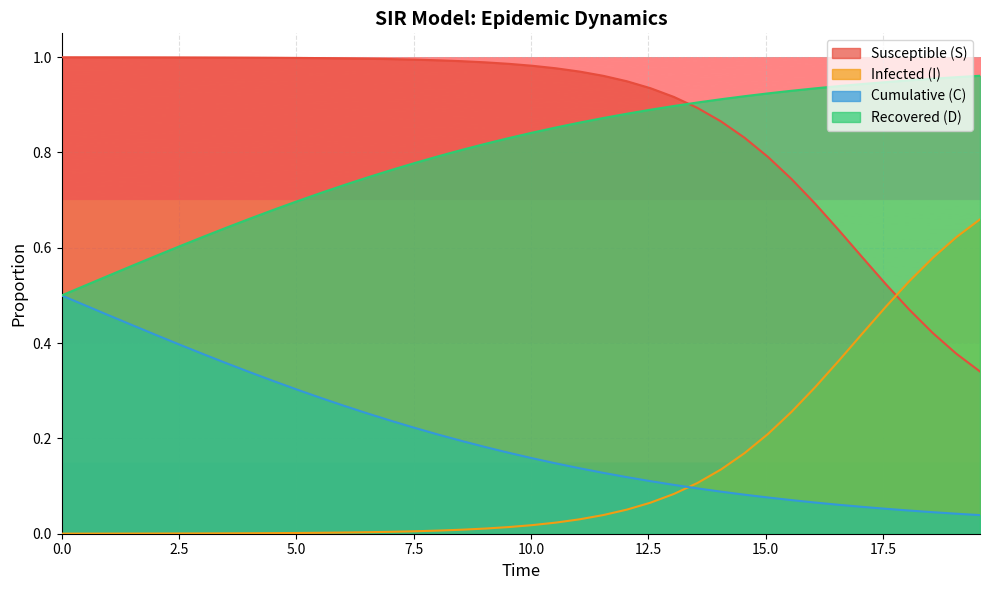

True or false: D and I intersect in this chart.

True